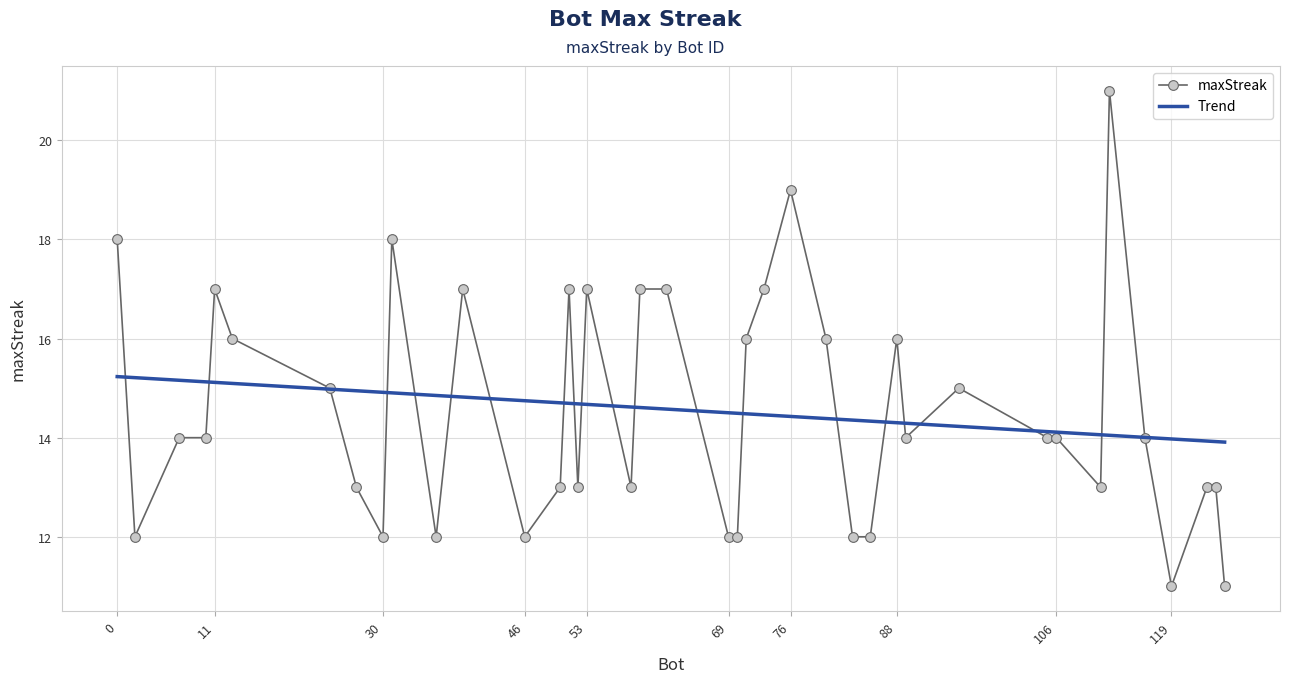

What is the difference between the maximum and minimum values in the Trend series?

1.3